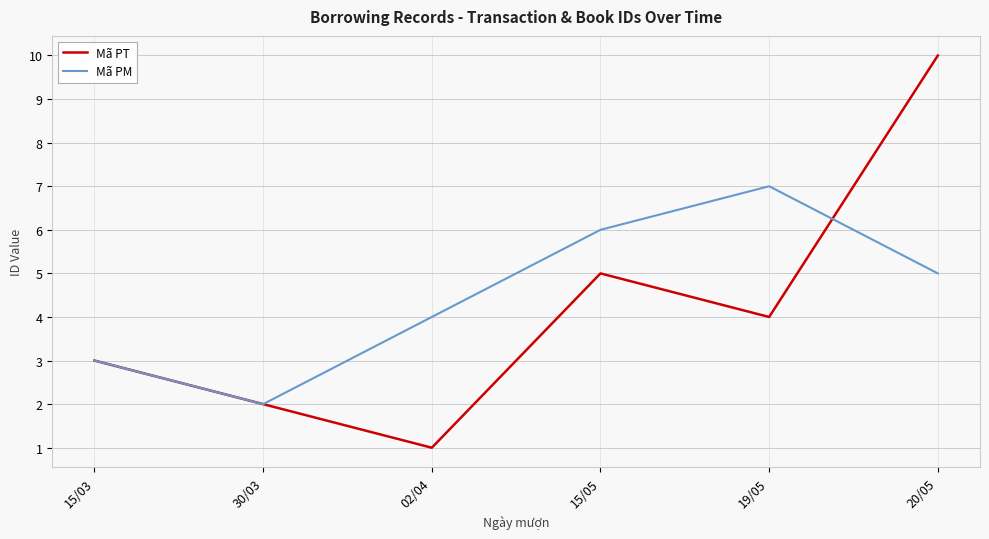

Is the value of Mã PM at 15/05 greater than the value of Mã PT at 19/05?

Yes